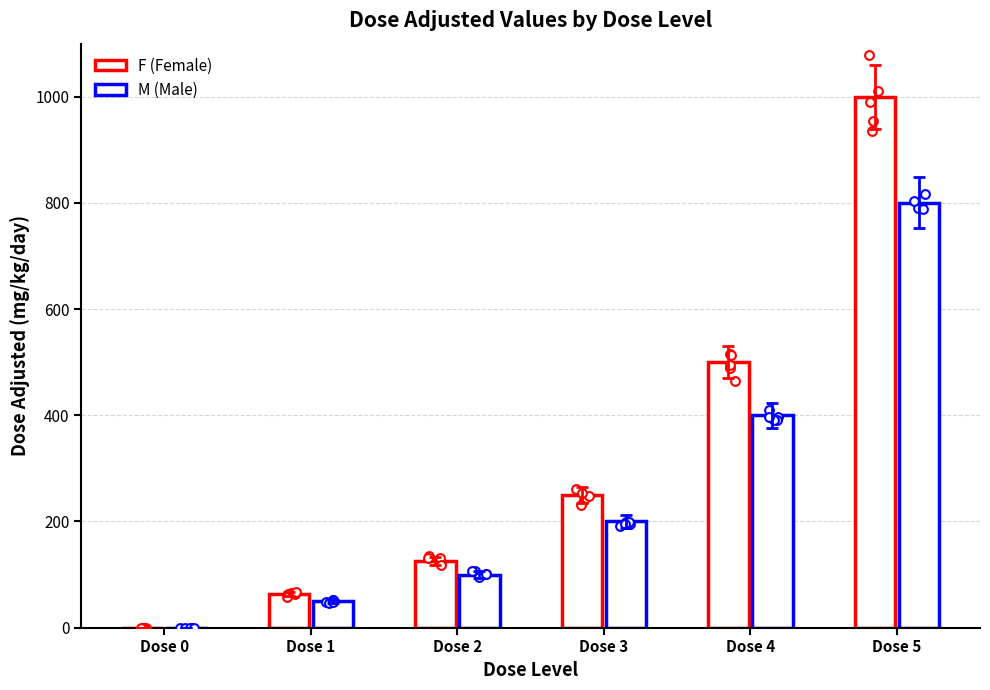

What are all the series names shown in the legend?

F (Female), M (Male)